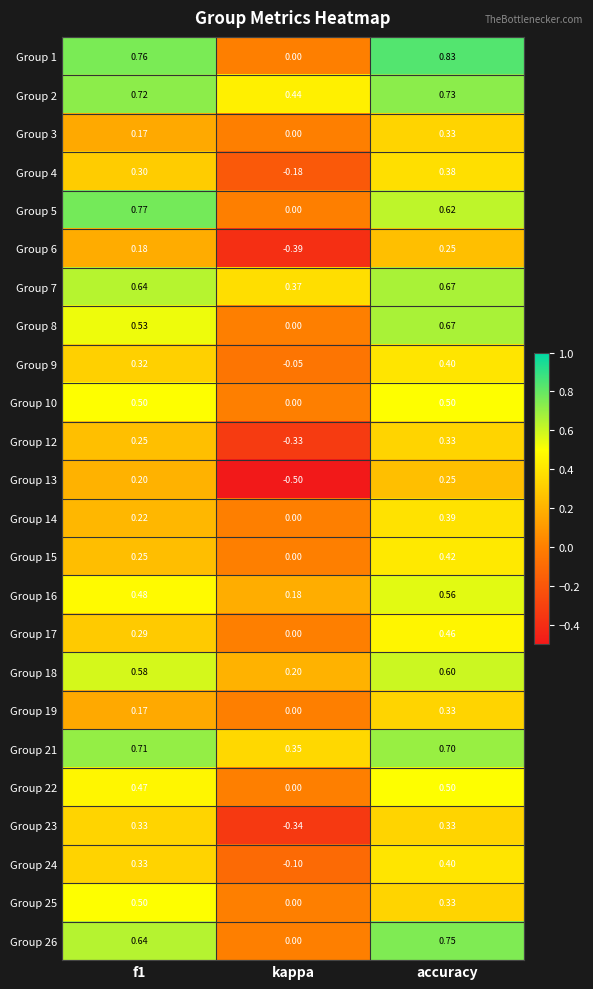

Which series changed the most between kappa and accuracy?

Group 1